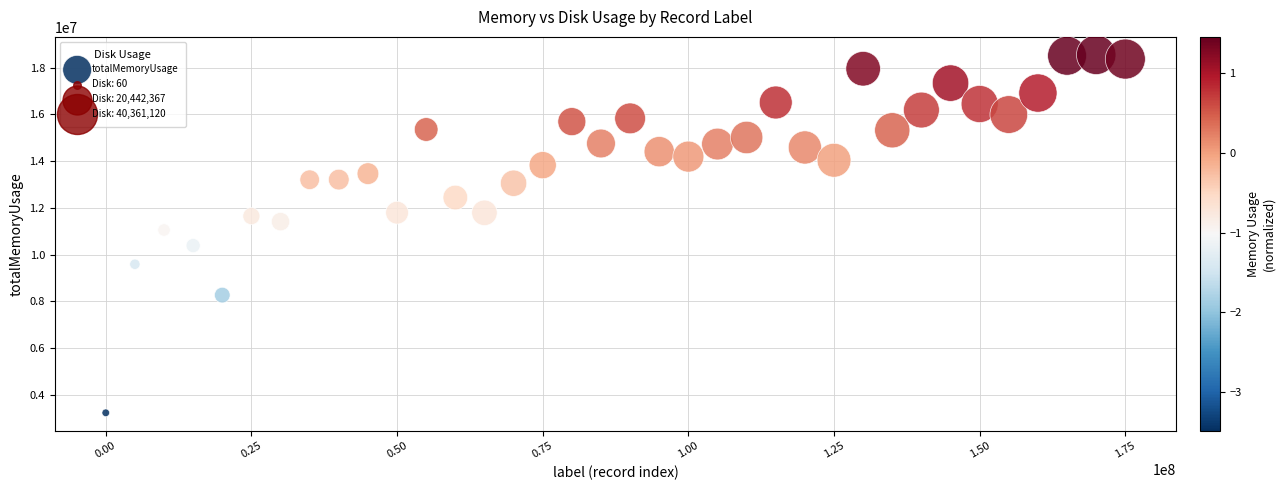

What is the range of Y values (max minus min)?

15314072